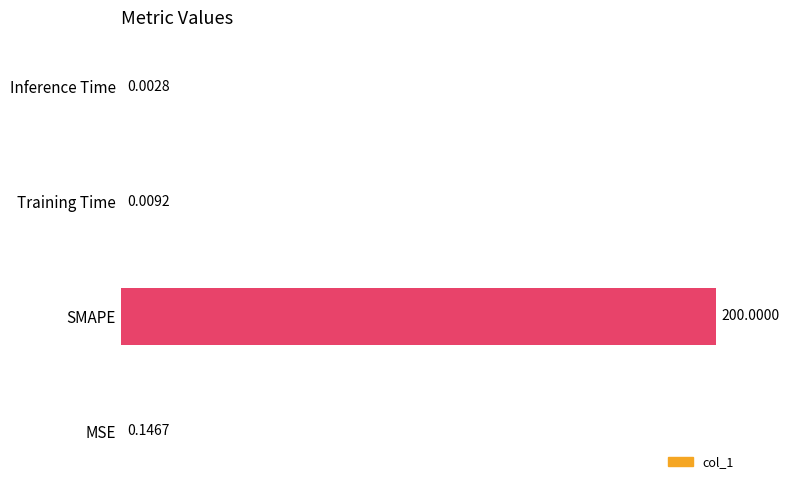

Which category has the highest value across all series?

SMAPE